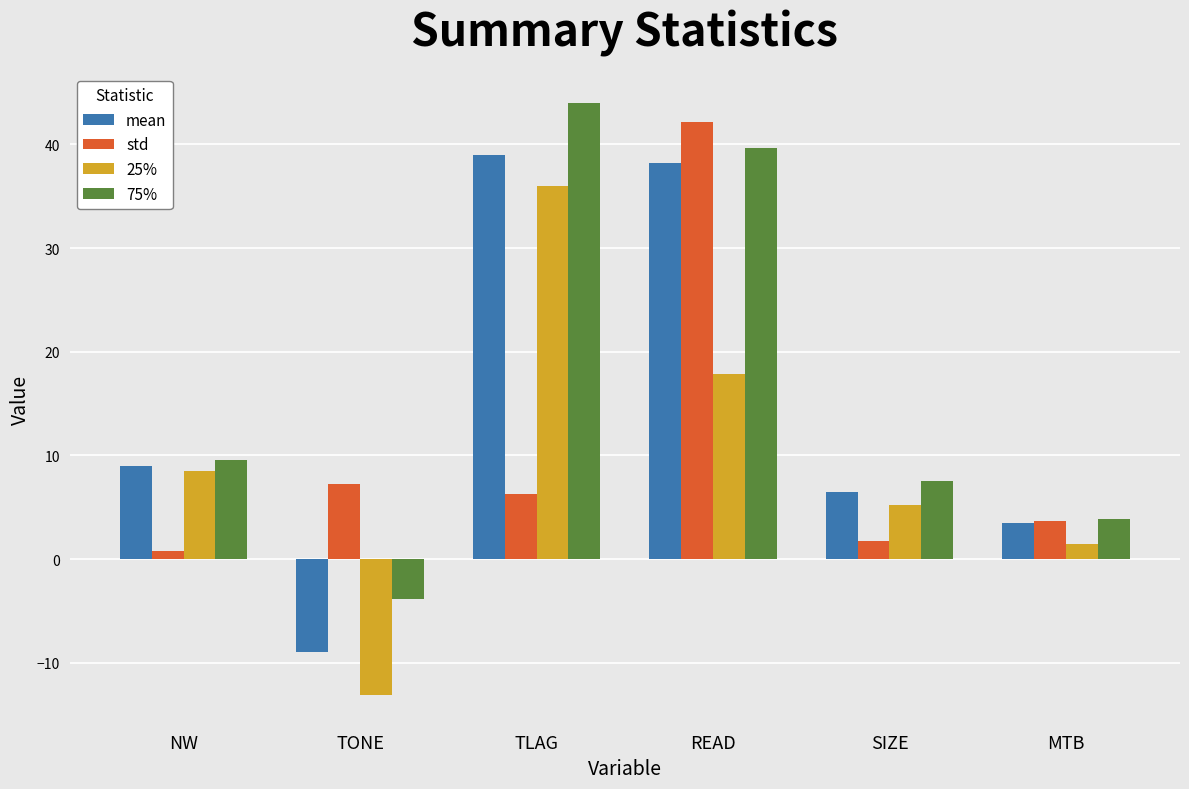

The std series shows 6.2 at TLAG. True or false?

True